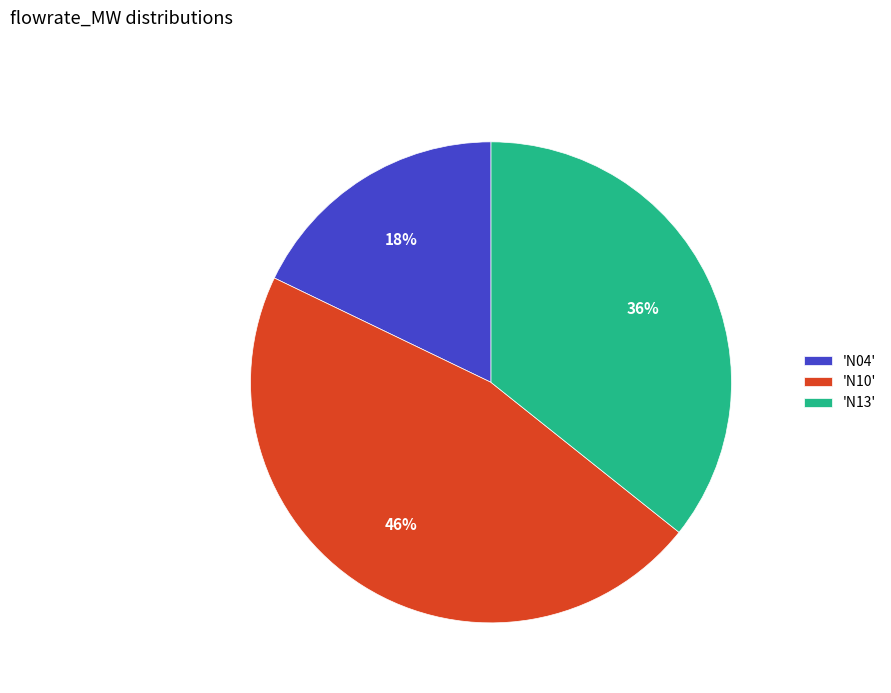

To the nearest percent, what is the average slice percentage?

33%